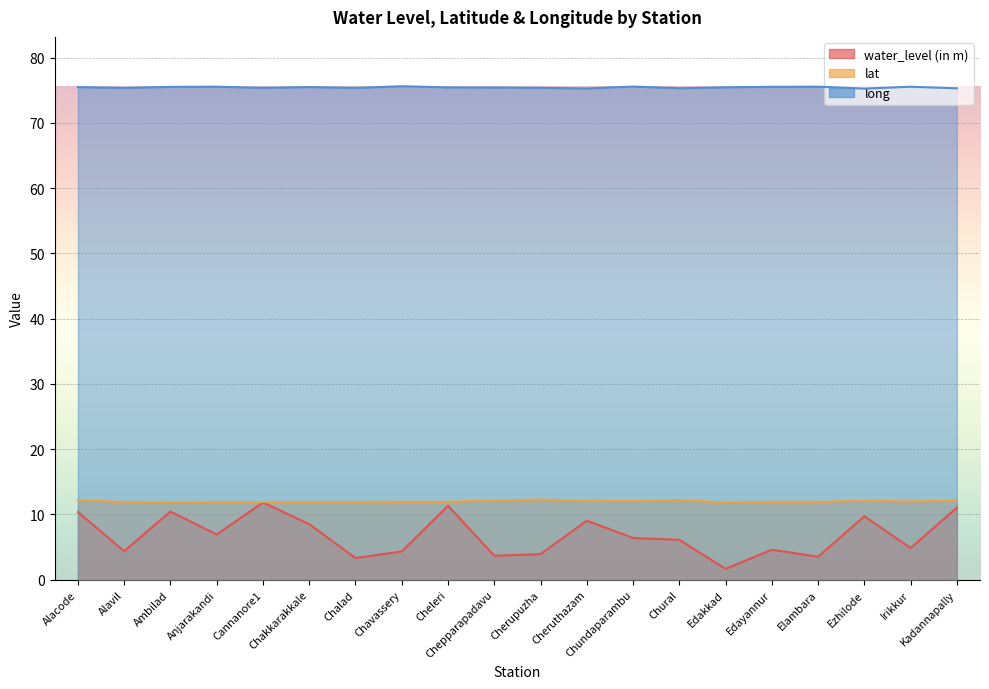

True or false: long has more than 2 points higher than both neighbors.

True